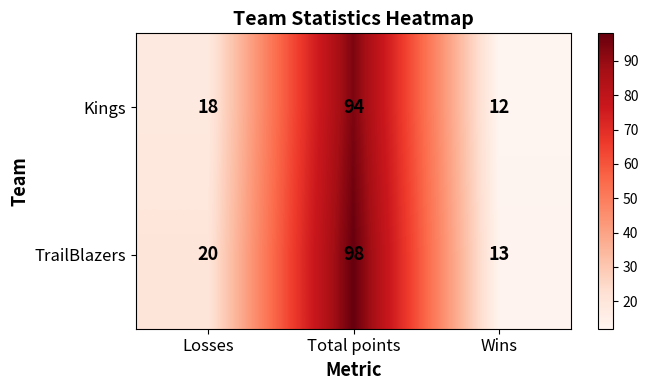

What is the difference between the highest and lowest values at Total points?

4